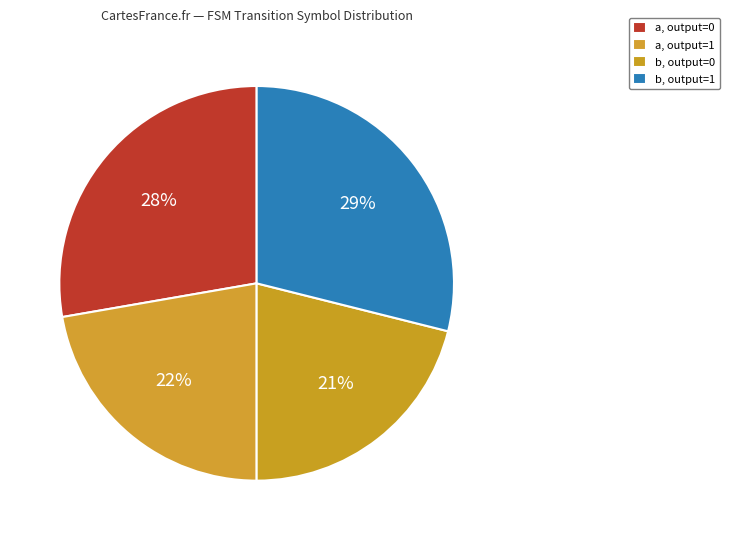

How many segments does this pie chart have?

4